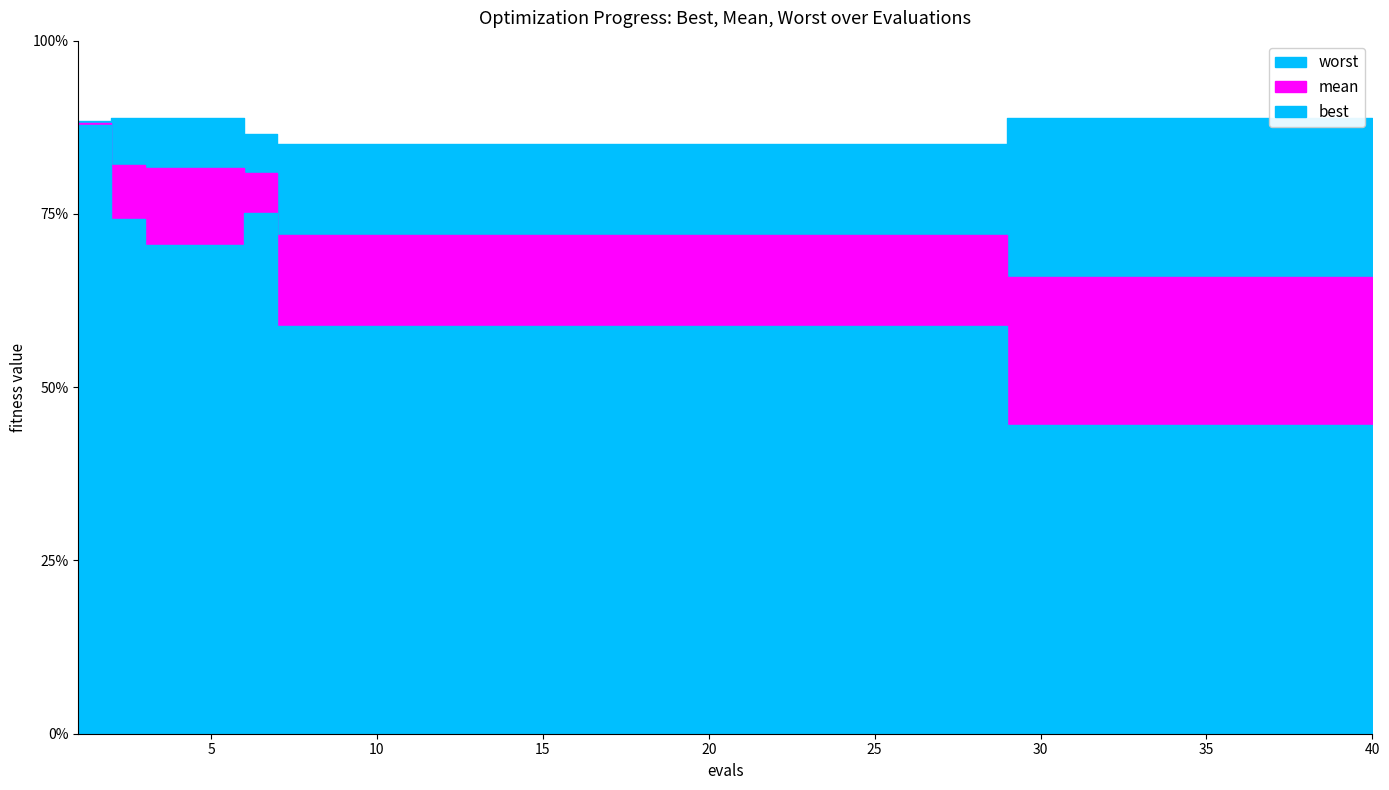

How many data points does each series have?

40